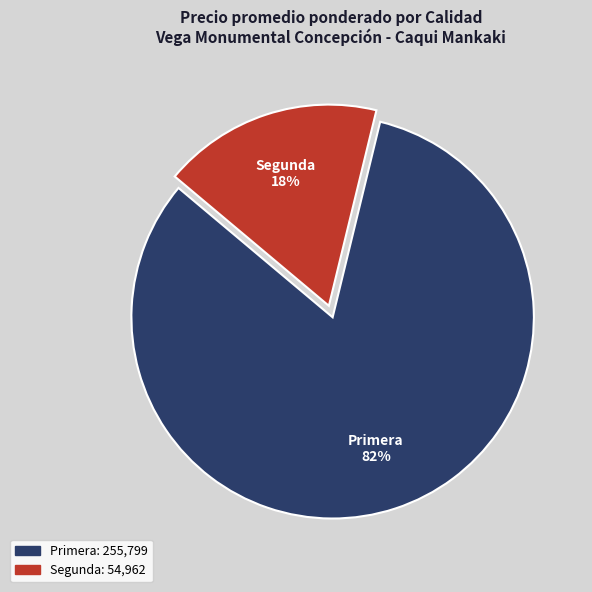

To the nearest percent, what is the average slice percentage?

50%